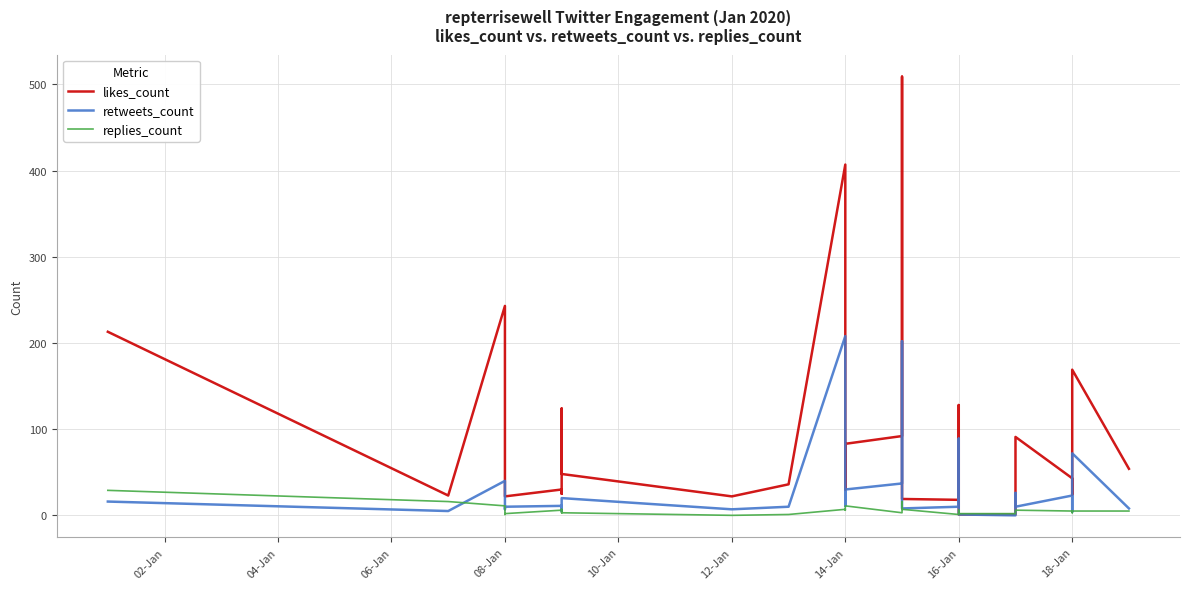

What is the greatest value displayed?

509